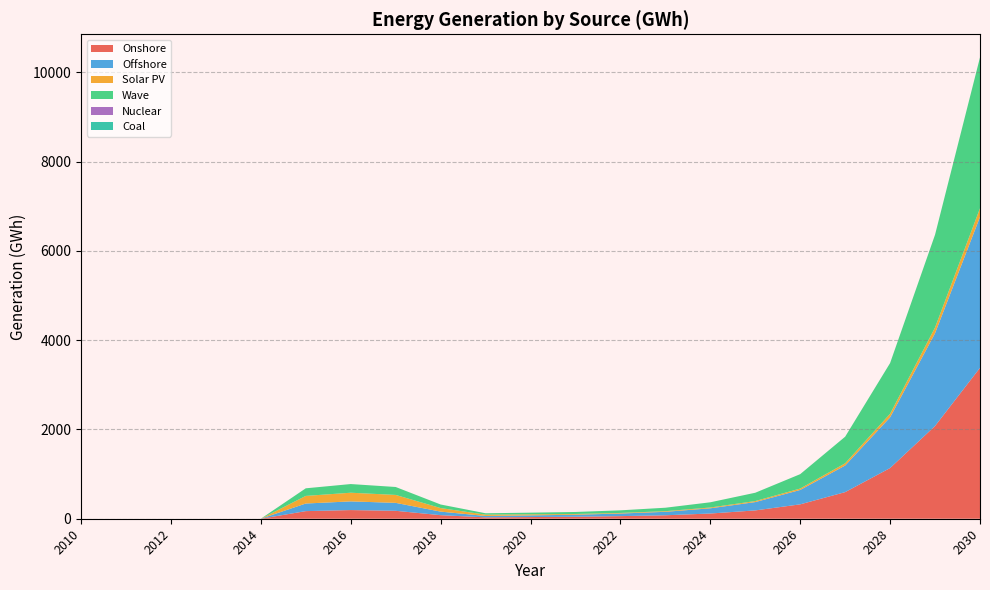

Reading left to right, extract all data points from this chart.

Onshore: 0.0	0.0	0.0	0.0	0.0	170.4	194.3	177.8	79.8	31.0	37.4	44.9	58.3	77.5	116.8	186.4	322.3	596.2	1136.0	2078.5	3381.4
Offshore: 0.0	0.0	0.0	0.0	0.0	170.4	194.3	177.8	79.8	31.0	37.4	44.9	58.3	77.5	116.8	186.4	322.3	596.2	1136.0	2078.5	3381.4
Solar PV: 0.0	0.0	0.0	0.0	0.0	170.4	194.3	177.8	79.8	29.6	23.6	16.7	13.3	14.2	18.1	23.0	31.9	49.6	80.1	128.2	193.6
Wave: 0.0	0.0	0.0	0.0	0.0	170.4	194.3	177.8	79.8	31.0	37.4	44.9	58.3	77.5	116.8	186.4	322.3	596.2	1136.0	2078.5	3381.4
Nuclear: 0.0	0.0	0.0	0.0	0.0	0.0	0.0	0.0	0.0	0.0	0.0	0.0	0.0	0.0	0.0	0.0	0.0	0.0	0.0	0.0	0.0
Coal: 0.0	0.0	0.0	0.0	0.0	0.0	0.0	0.0	0.0	0.0	0.0	0.0	0.0	0.0	0.0	0.0	0.0	0.0	0.0	0.0	0.0